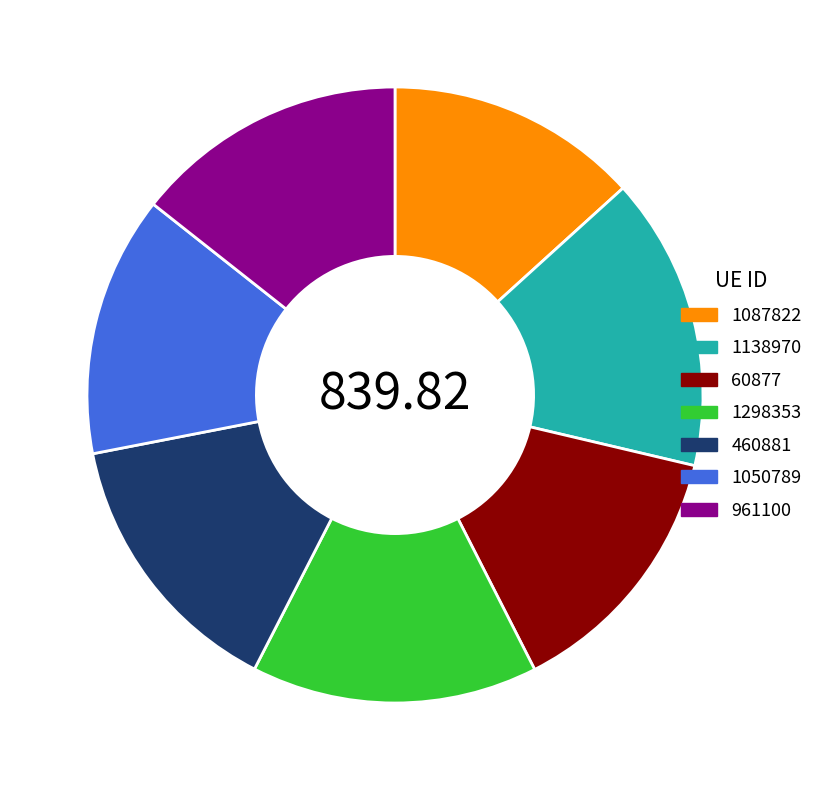

How many slices are in this pie chart?

7